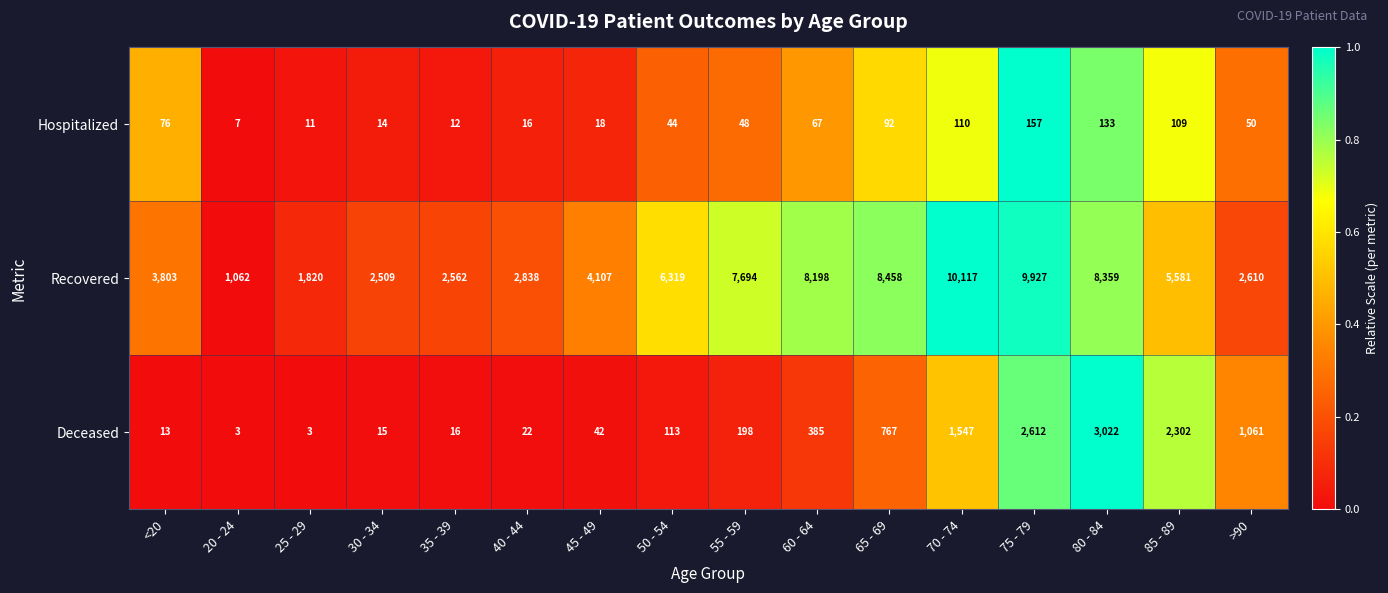

What is the sum of the Deceased values at 35 - 39 and 45 - 49?

58